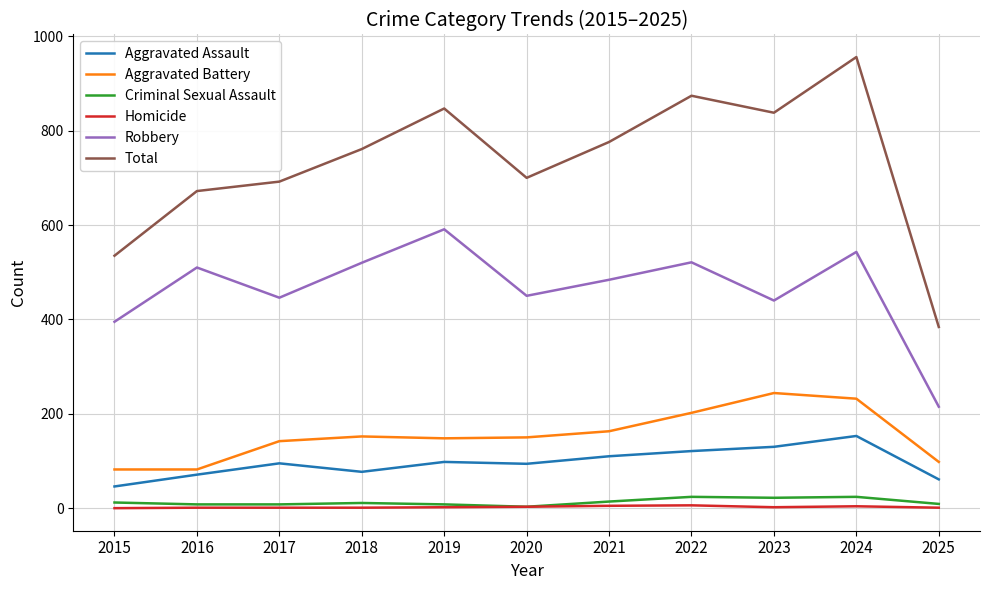

Between 2020 and 2023, which series saw the biggest shift?

Total